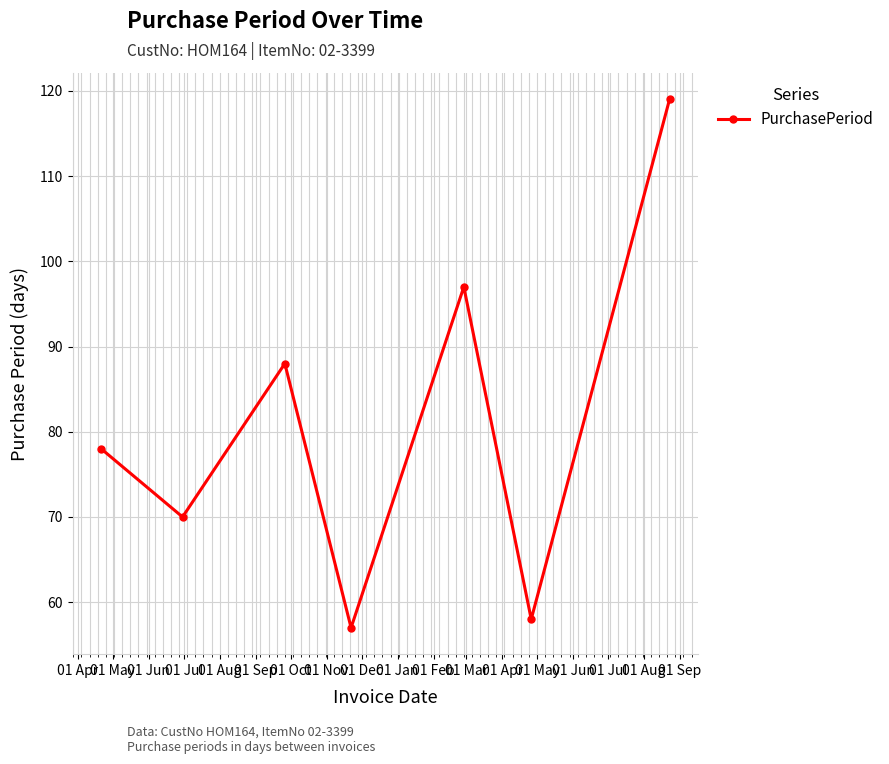

What is the smallest value displayed?

57